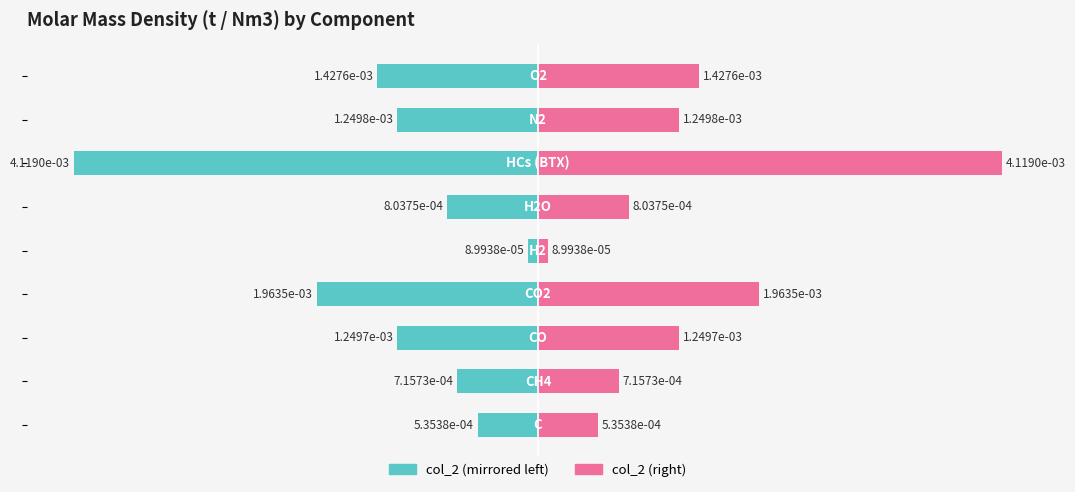

How many distinct data groups are displayed?

2